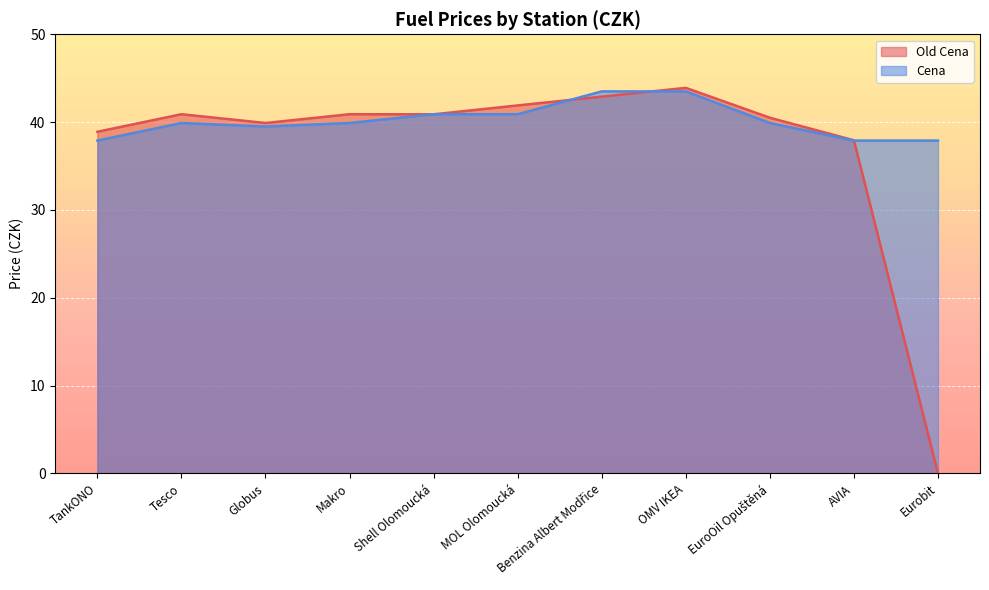

What is the total value across all series at MOL Olomoucká?

82.8